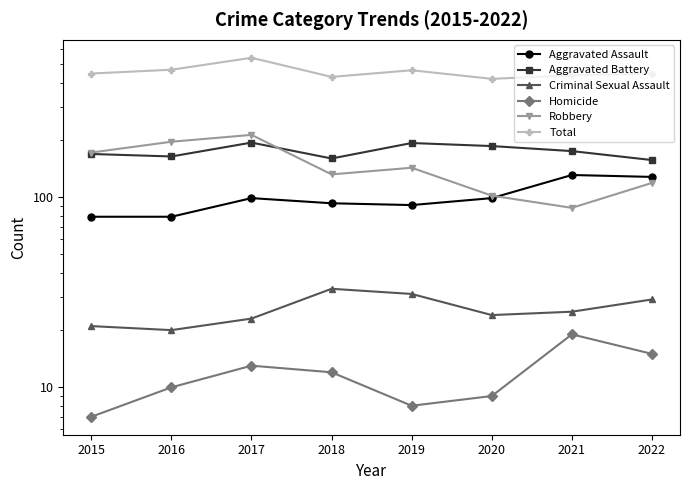

Rank the series at 2019 from highest to lowest value.

Total, Aggravated Battery, Robbery, Aggravated Assault, Criminal Sexual Assault, Homicide